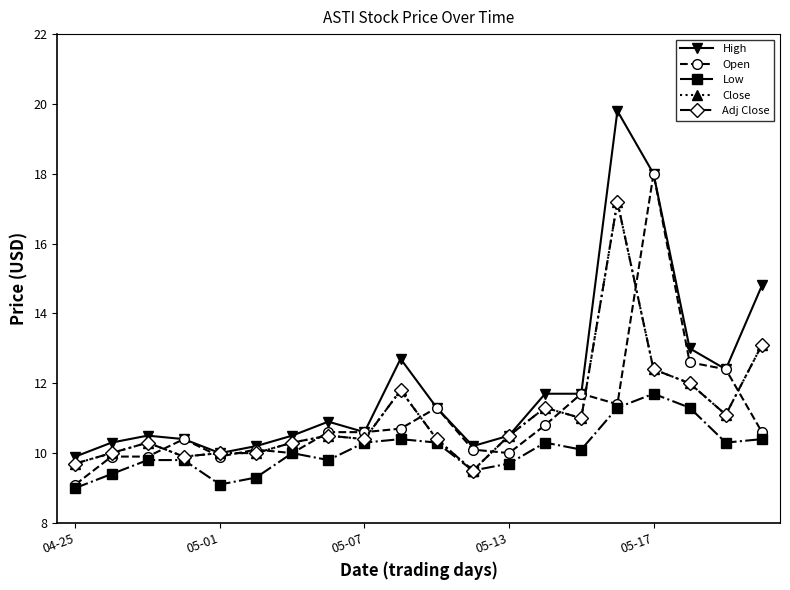

Which series has the widest spread of values?

High